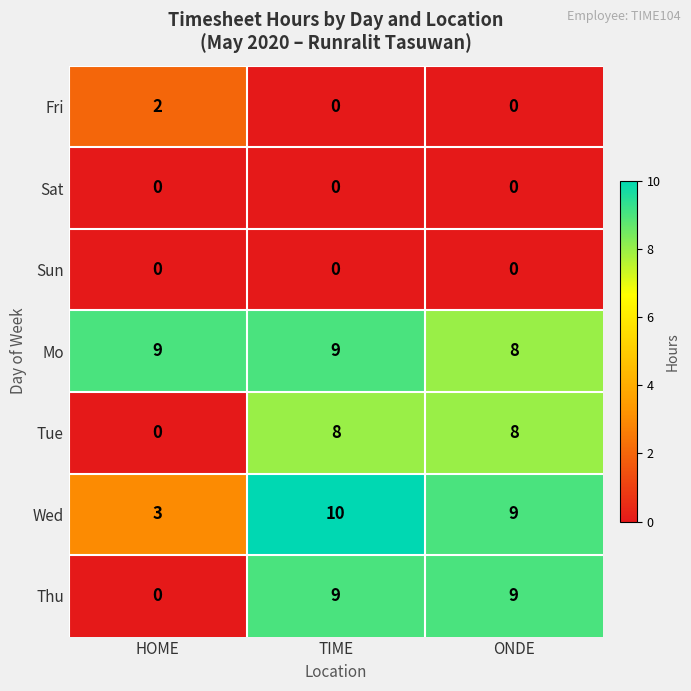

At which label is Thu closest to 4?

HOME